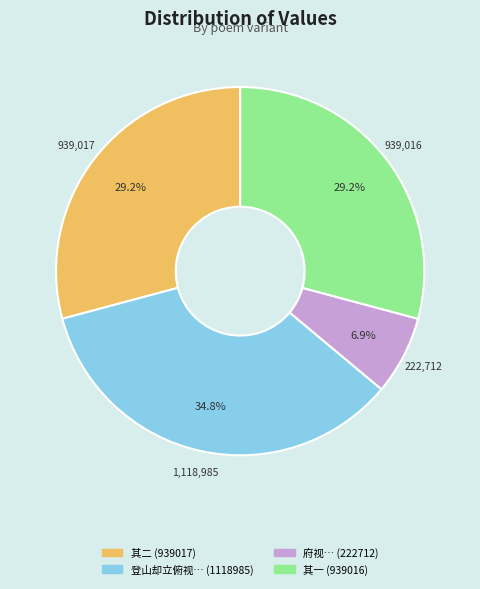

Does any single category account for the majority?

No